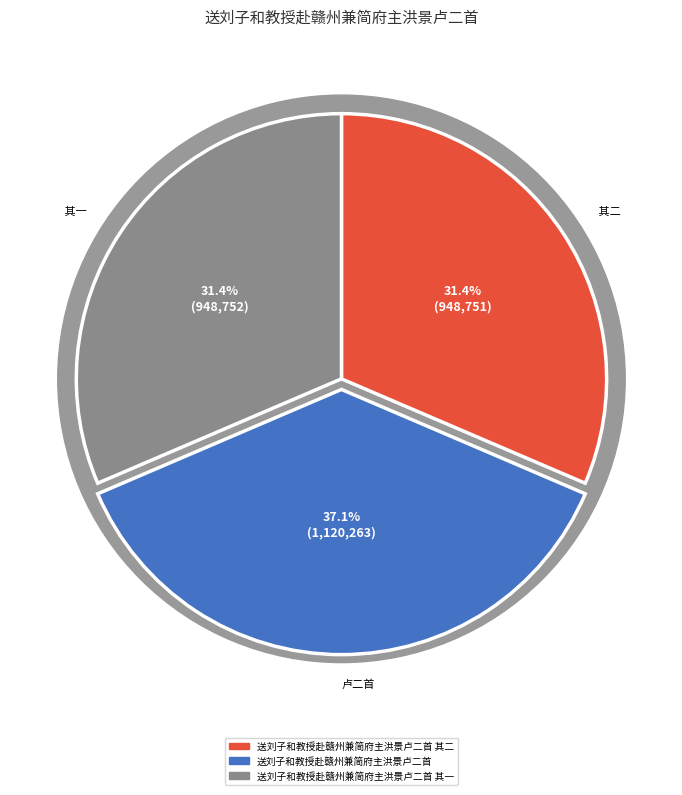

What percentage is the 送刘子和教授赴赣州兼简府主洪景卢二首 slice, to the nearest percent?

37%